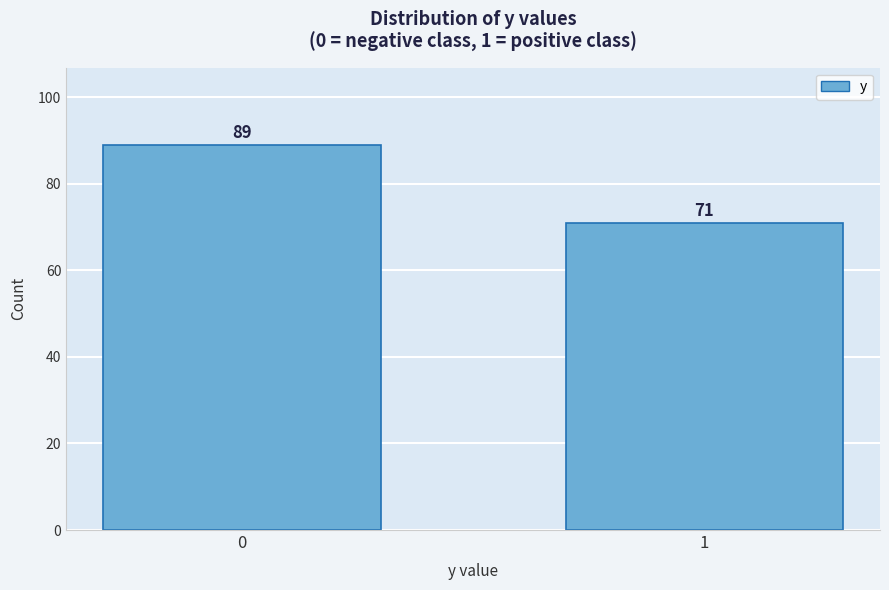

Reading left to right, extract all data points from this chart.

0=89	1=71